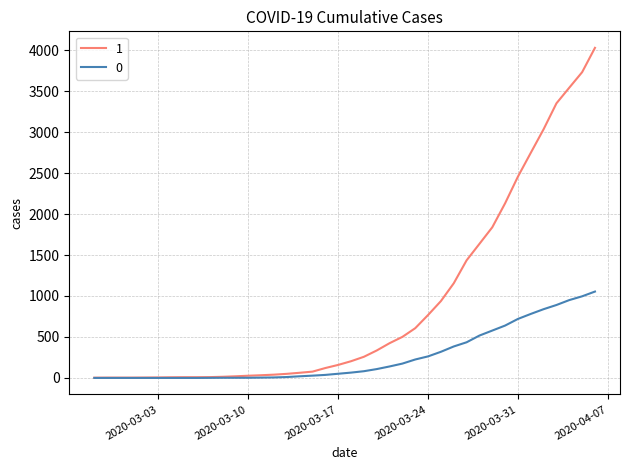

List the series in order of their peak value, lowest first.

0, 1